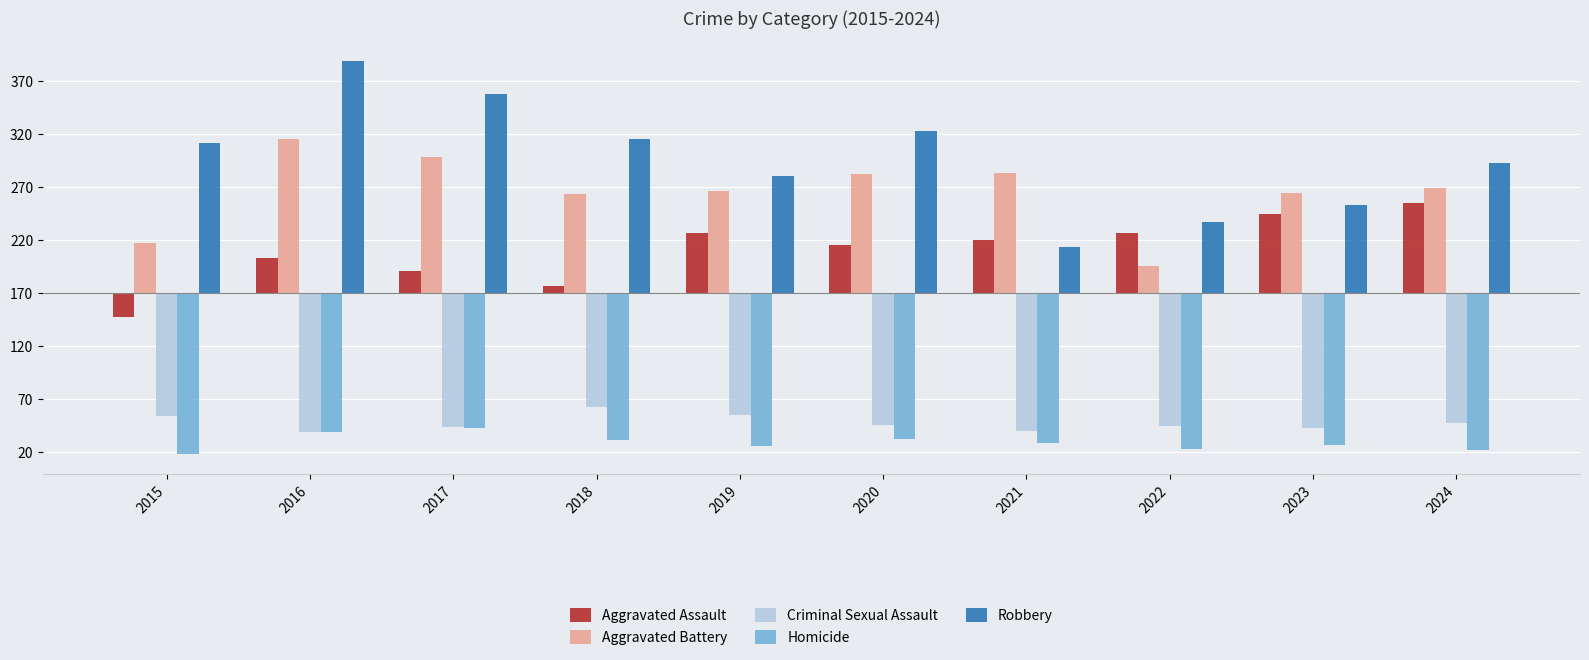

What are all the series names shown in the legend?

Aggravated Assault, Aggravated Battery, Criminal Sexual Assault, Homicide, Robbery